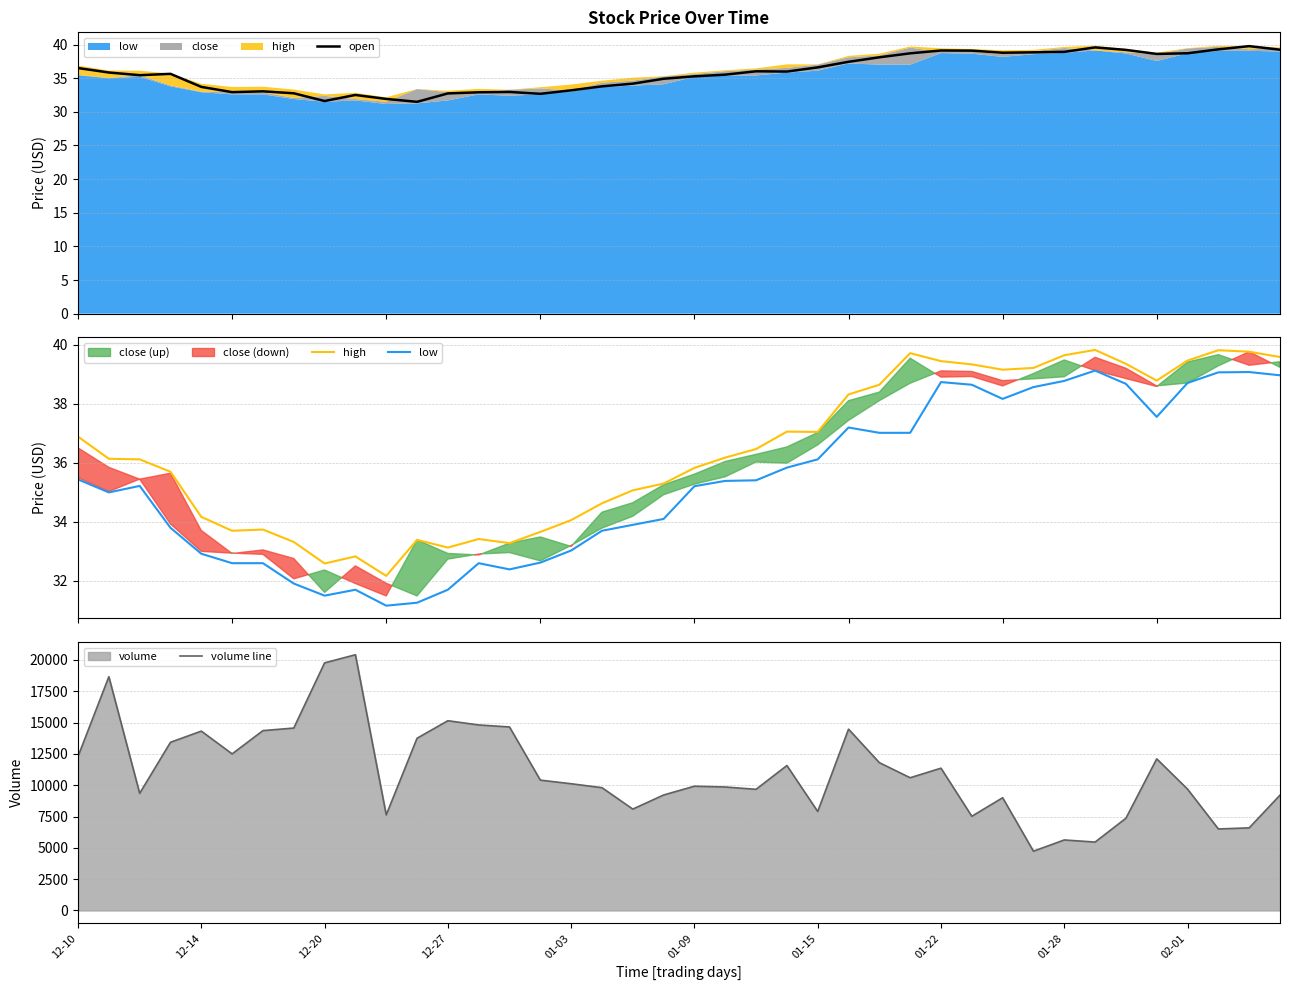

What is the highest value of the open series?

39.8